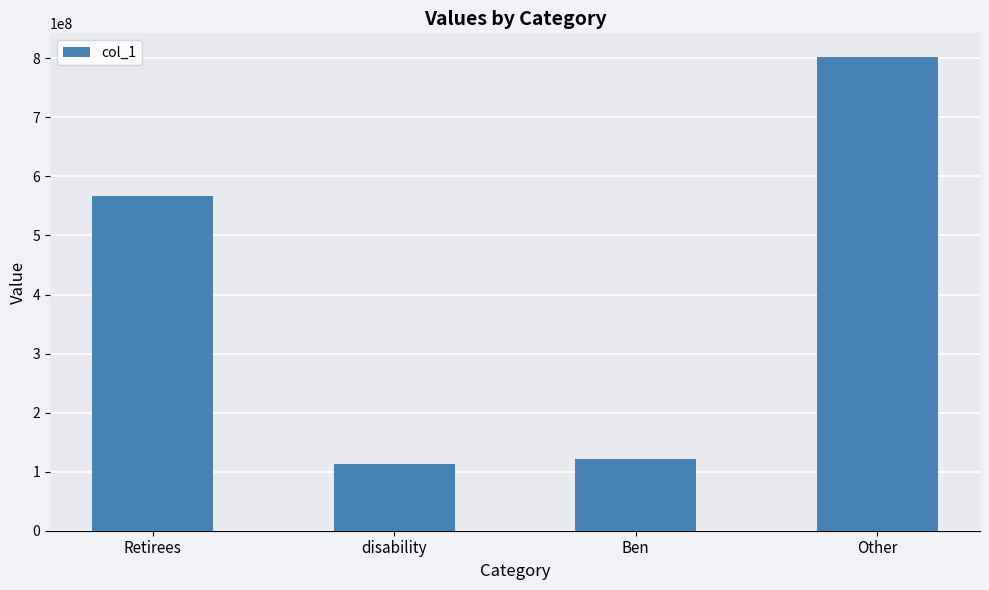

What is the average value?

401104752